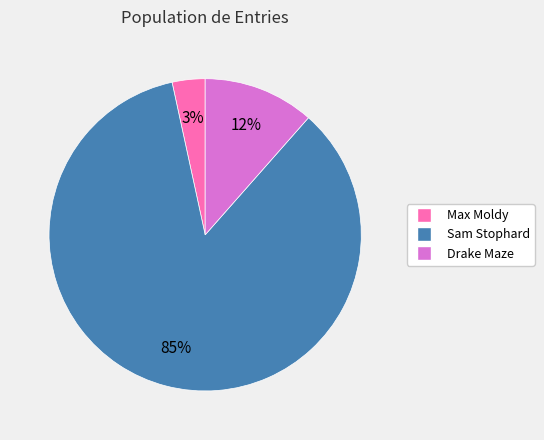

Does Sam Stophard represent more than half of the total?

Yes